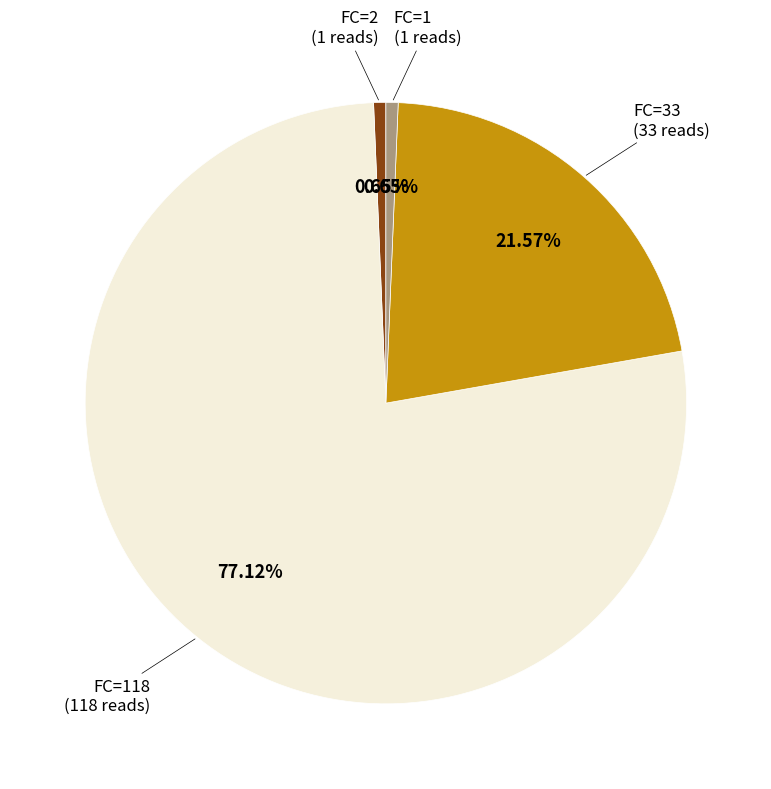

Is the sum of FC=2 (1 reads) and FC=33 (33 reads) greater than half?

No